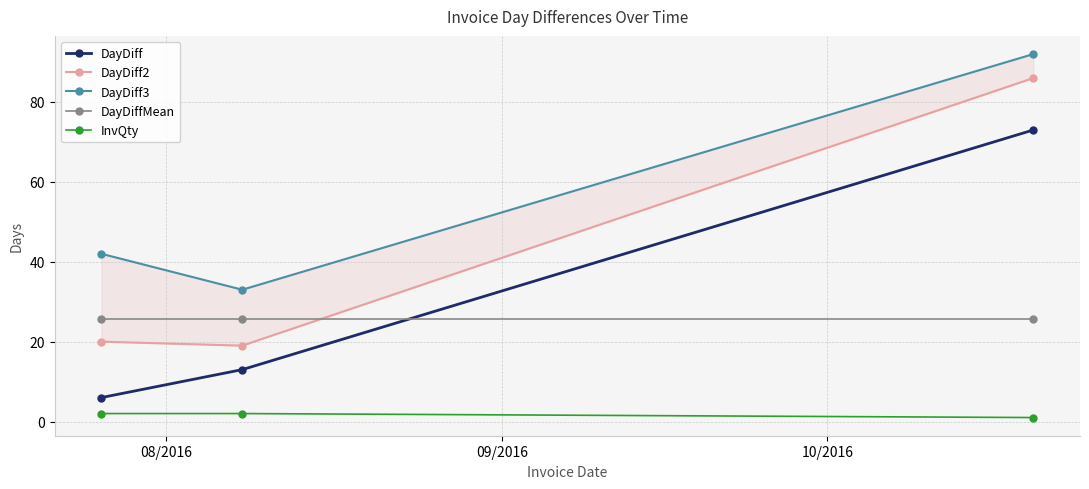

Reading right to left, transcribe all the data shown in this chart.

DayDiff: 73.0	13.0	6.0
DayDiff2: 86.0	19.0	20.0
DayDiff3: 92.0	33.0	42.0
DayDiffMean: 25.6	25.6	25.6
InvQty: 1.0	2.0	2.0